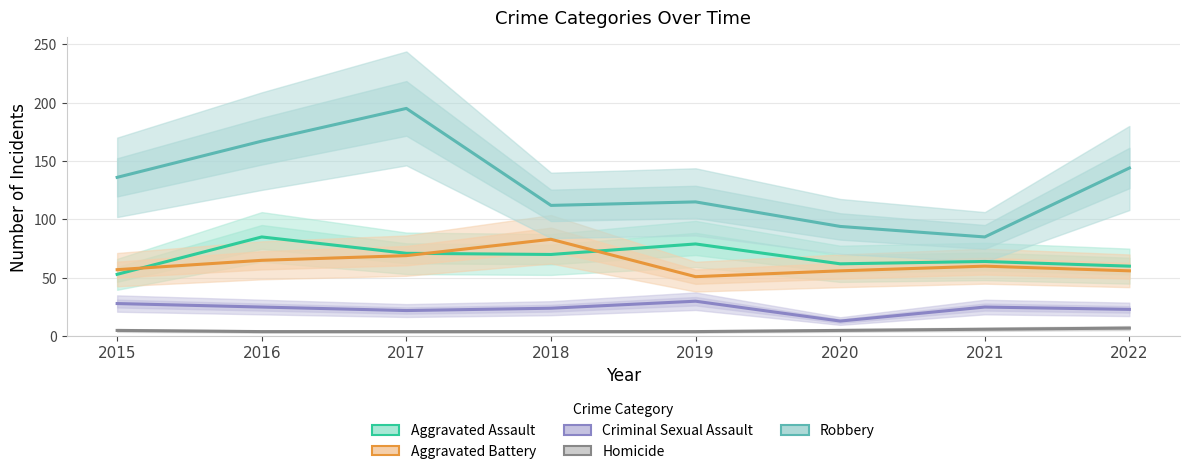

Rank the series at 2017 from highest to lowest value.

Robbery, Aggravated Assault, Aggravated Battery, Criminal Sexual Assault, Homicide